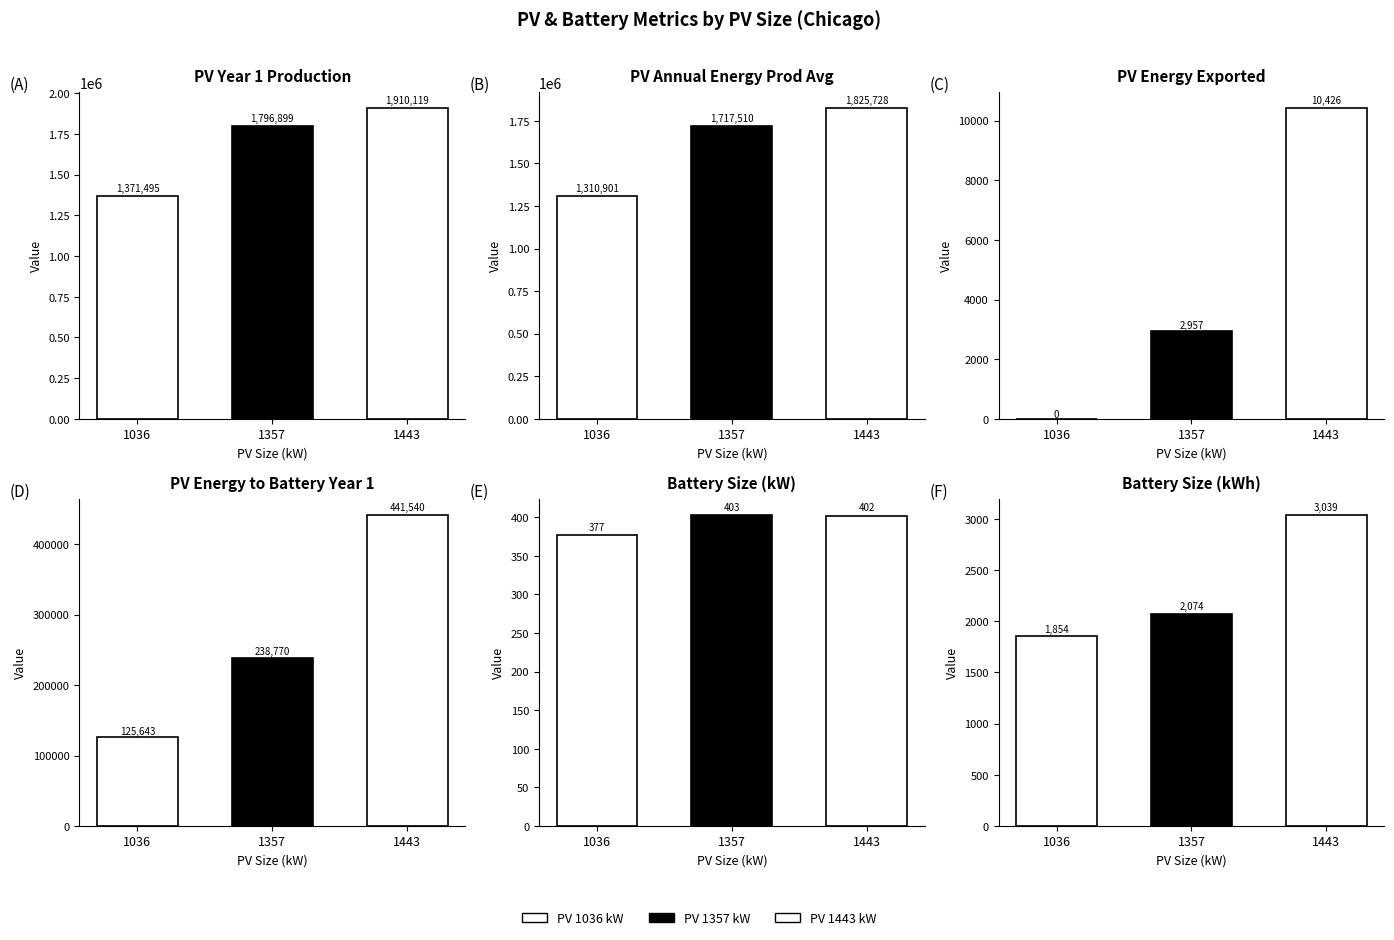

Is it true that PV_annual_energy_production_avg equals 2440872.3 at 1443?

False